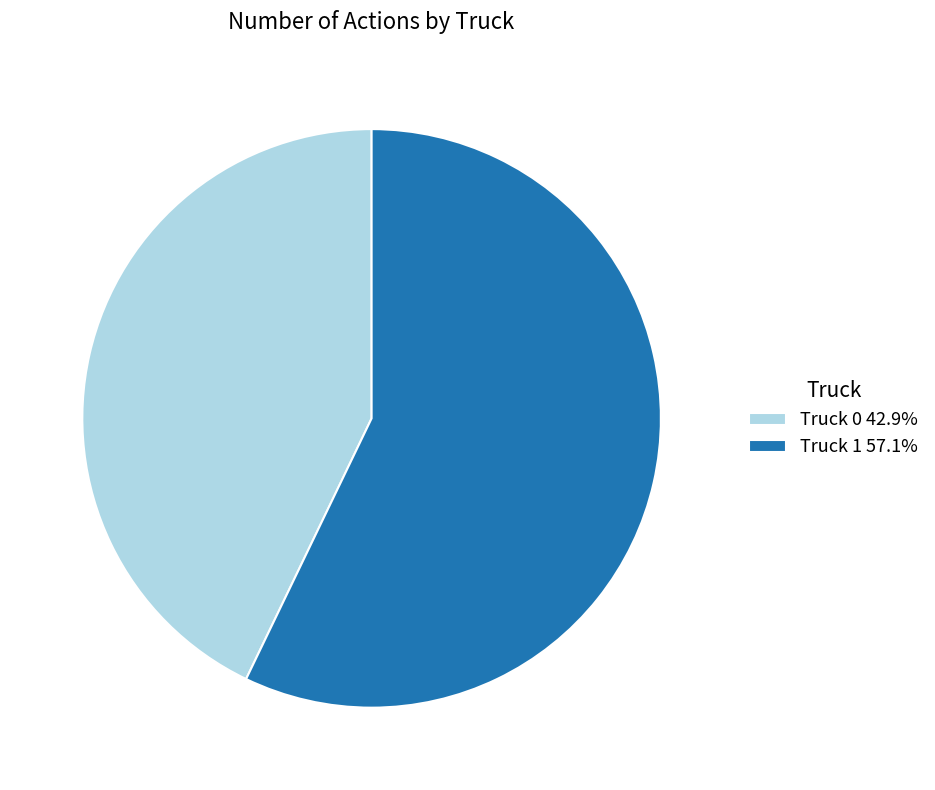

What is the ratio of the value at Truck 1 to the value at Truck 0?

1.3